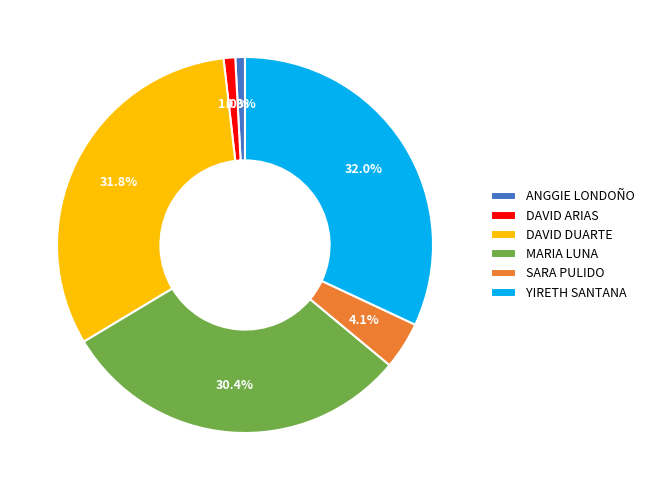

Is DAVID DUARTE the majority of the pie?

No